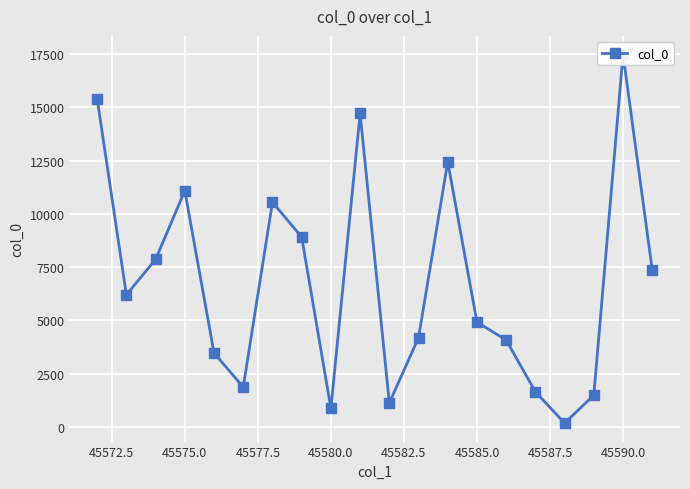

What is the smallest value displayed?

173